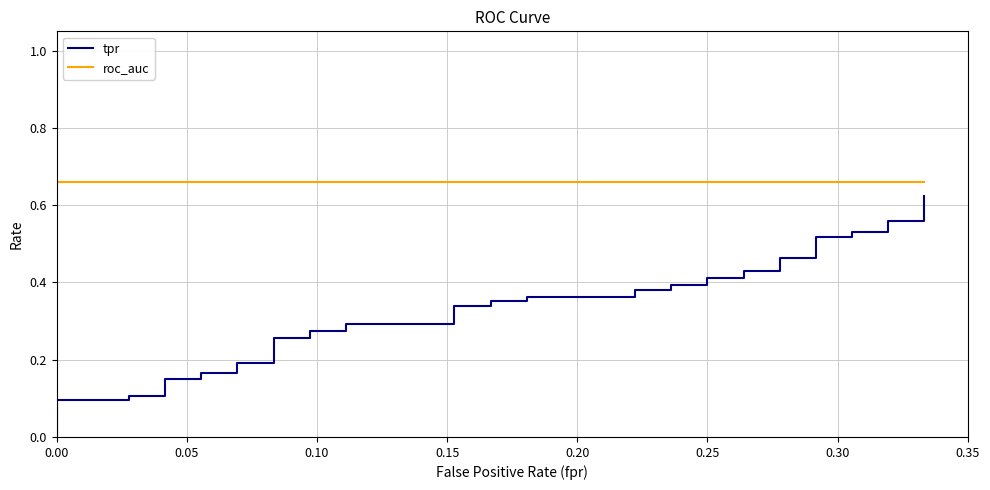

Rank the series by their average value, from lowest to highest.

tpr, roc_auc